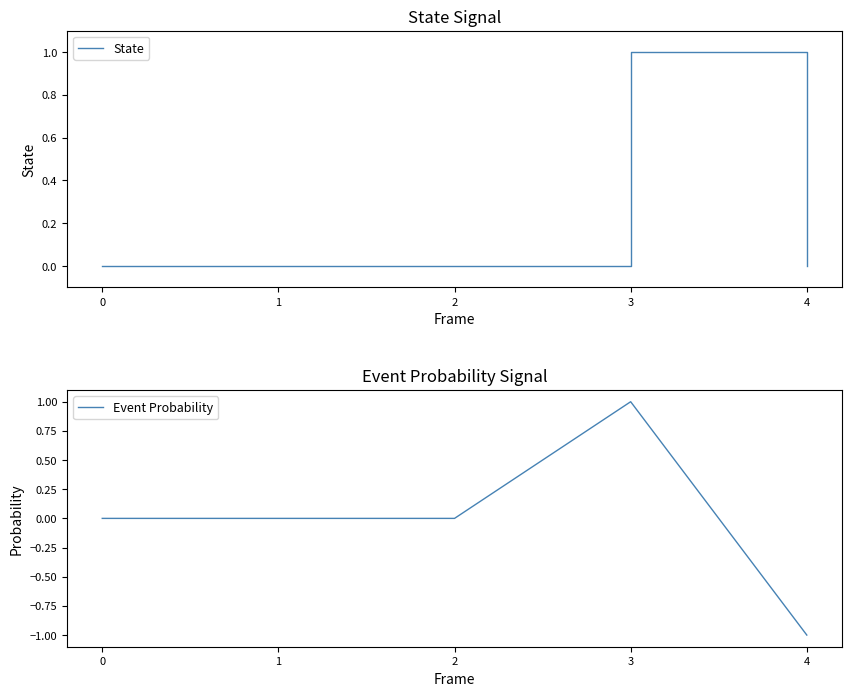

At which label does Event Probability first exceed 0?

3